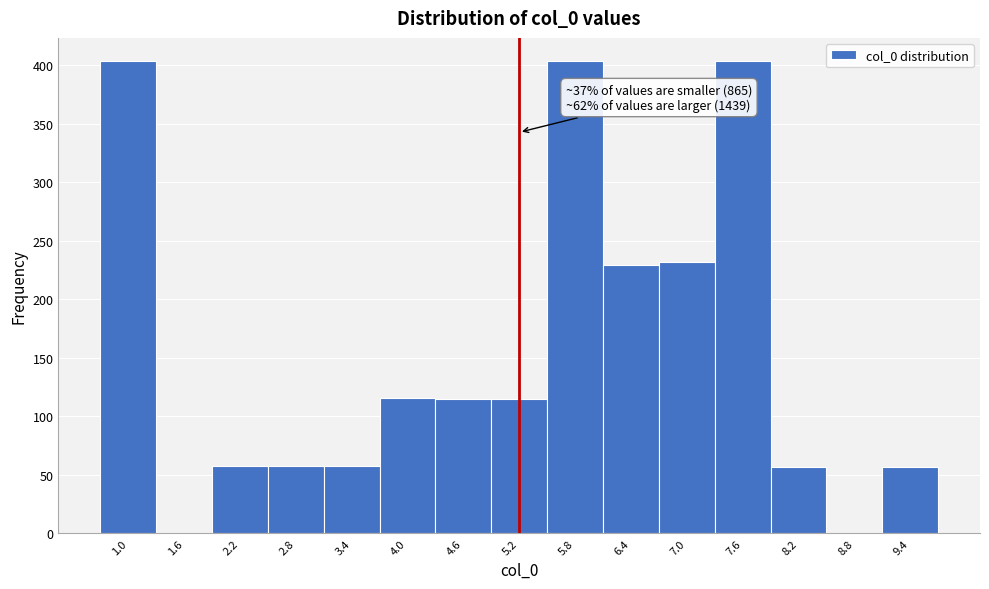

The value at 2.8 is 80. True or false?

False